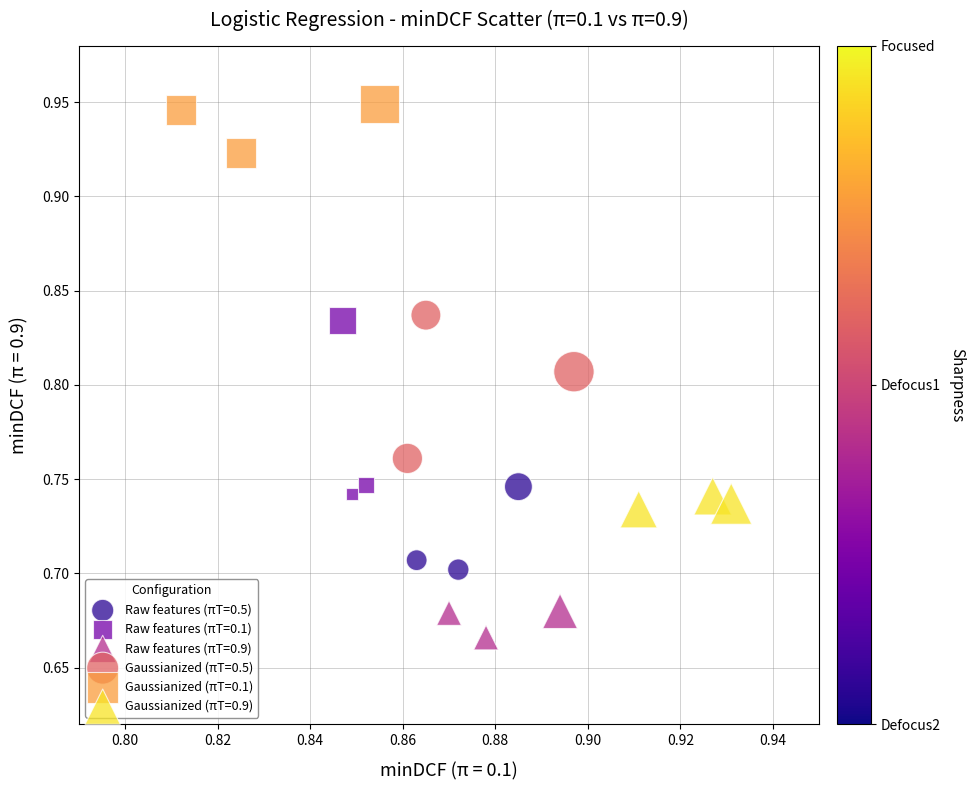

Which series contains the highest Y value?

Gaussianized (πT=0.1)